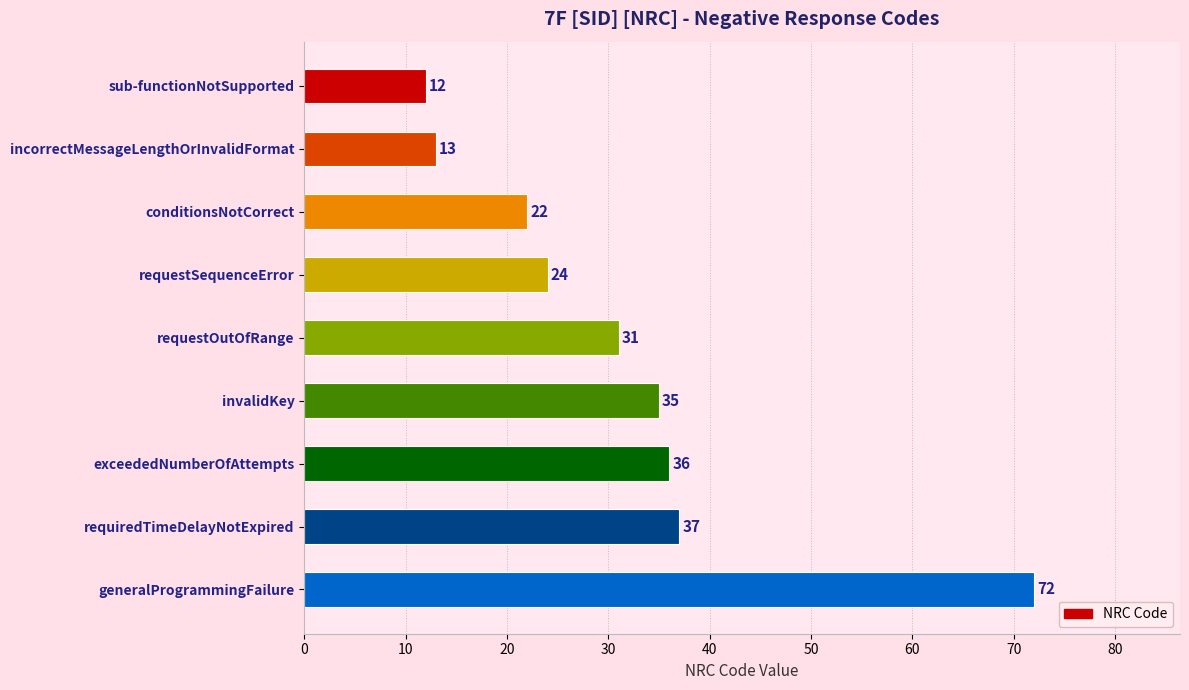

Rank the categories by value from lowest to highest.

sub-functionNotSupported, incorrectMessageLengthOrInvalidFormat, conditionsNotCorrect, requestSequenceError, requestOutOfRange, invalidKey, exceededNumberOfAttempts, requiredTimeDelayNotExpired, generalProgrammingFailure